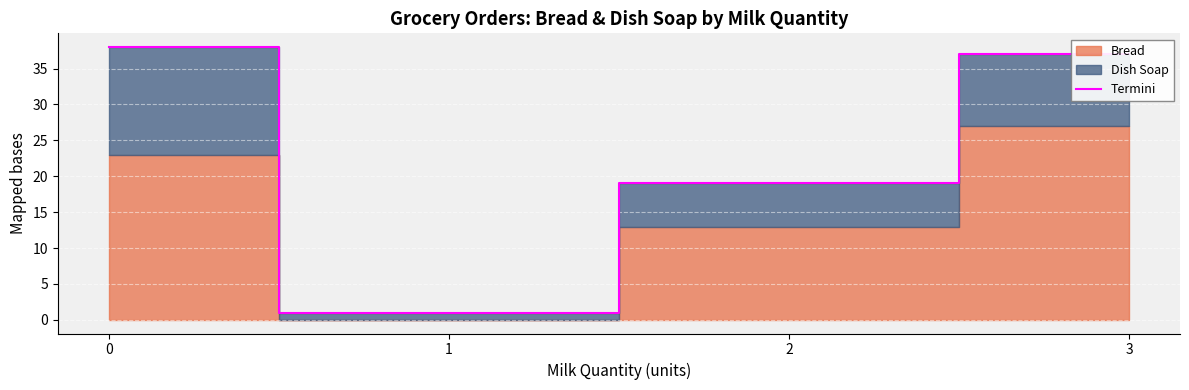

The value at 1 is 1. True or false?

True